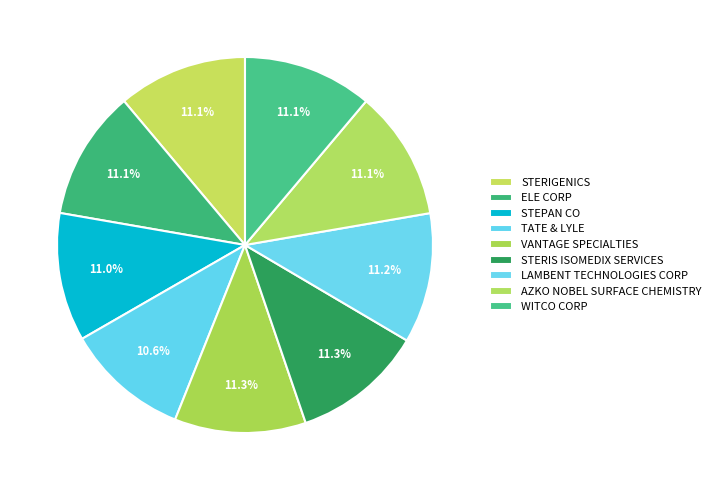

To the nearest percent, what is the combined percentage of ELE CORP and AZKO NOBEL SURFACE CHEMISTRY?

22%